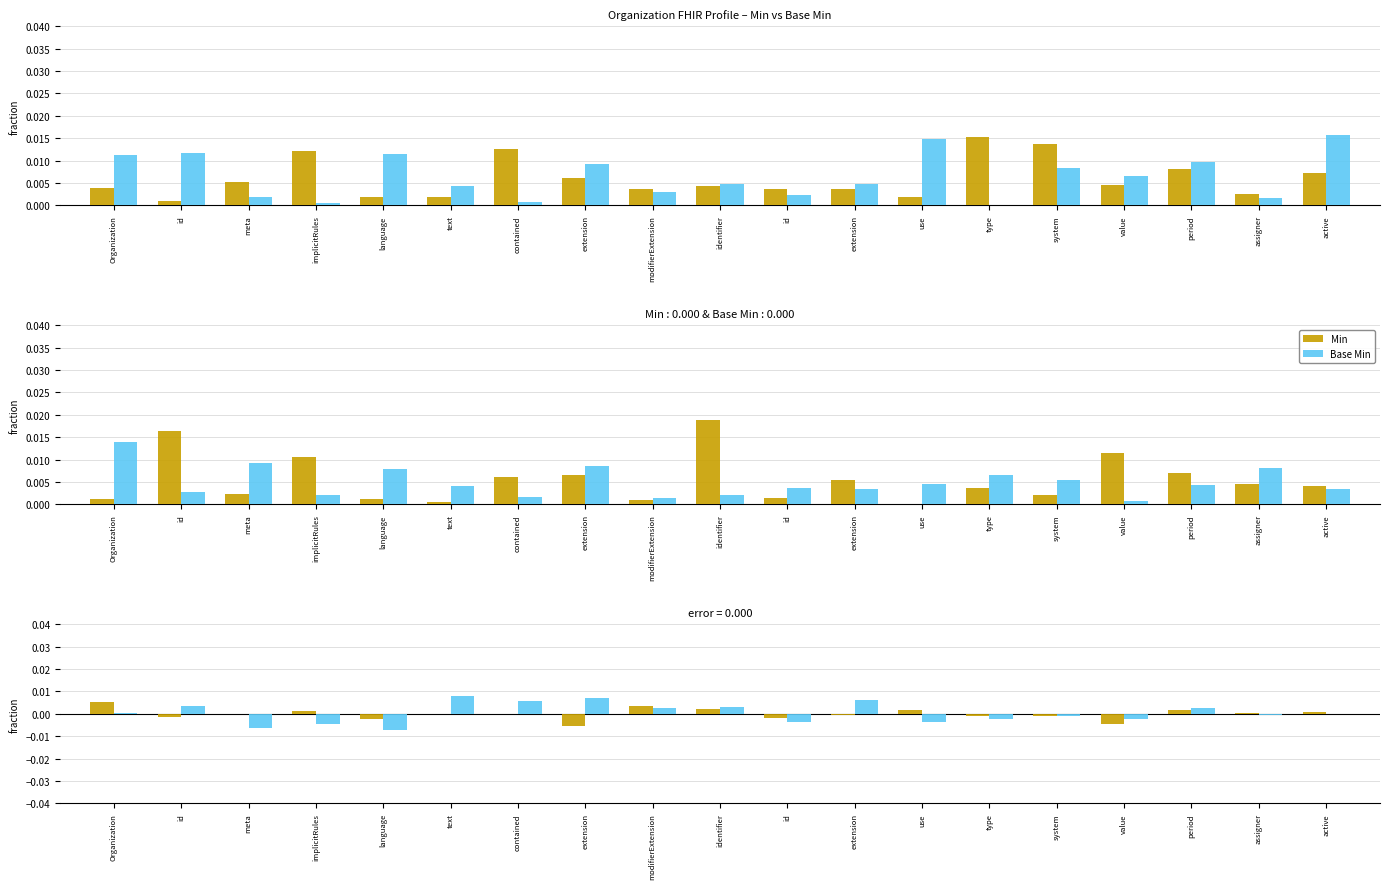

At modifierExtension, list the series in order from smallest to largest.

Base Min, Min